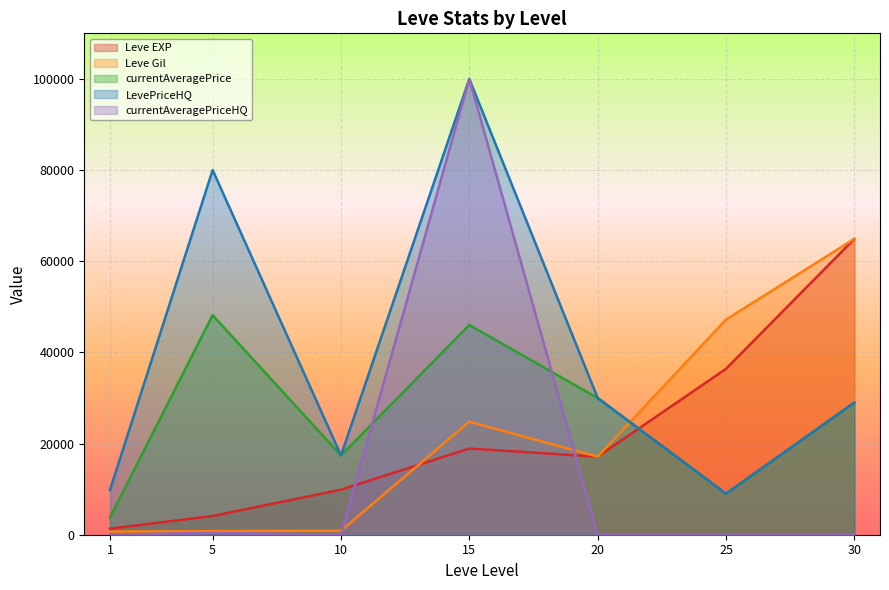

Reading left to right, extract all data points from this chart.

Leve EXP: 1=1330	5=4110	10=9880	15=18910	20=17120	25=36390	30=64910
Leve Gil: 1=690	5=790	10=880	15=24790	20=17120	25=47200	30=64910
currentAveragePrice: 1=3763	5=48168	10=17400	15=46004	20=30000	25=9000	30=29000
LevePriceHQ: 1=9800	5=80005	10=17400	15=100010	20=30000	25=9000	30=29000
currentAveragePriceHQ: 1=0	5=413	10=0	15=100010	20=0	25=0	30=0